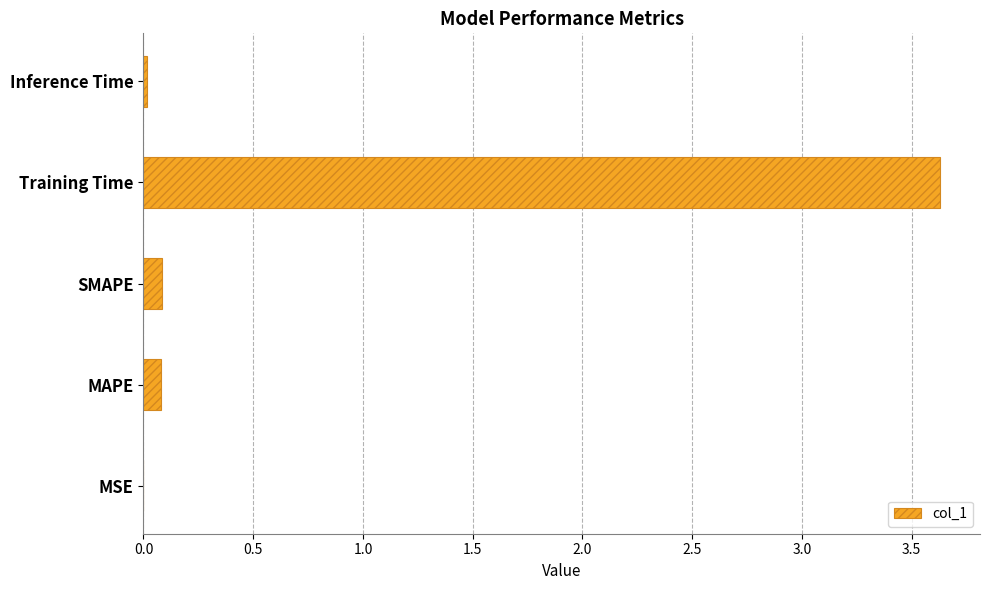

What is the sum of all values?

3.8